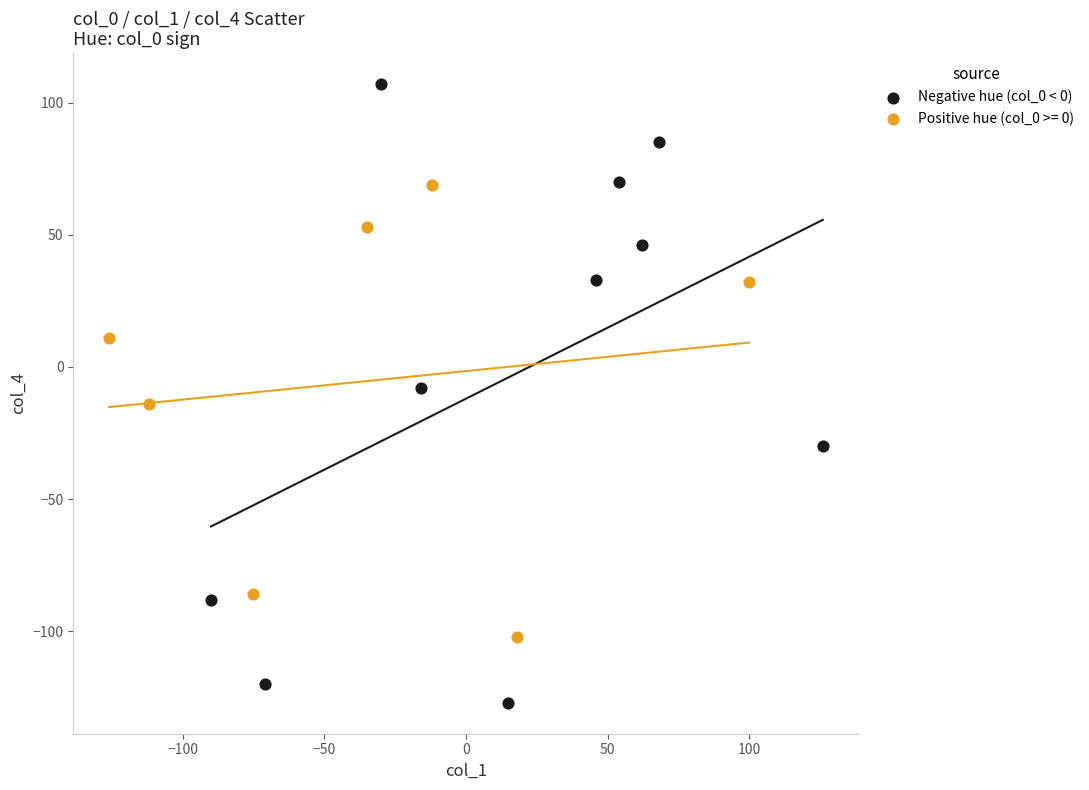

Which series contains the lowest Y value?

Negative hue (col_0 < 0)